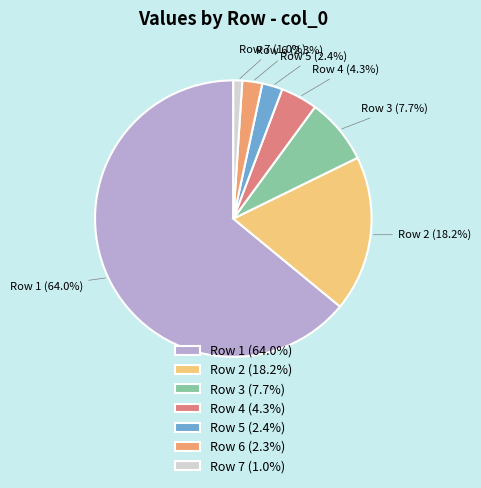

Count the number of slices in the pie.

7